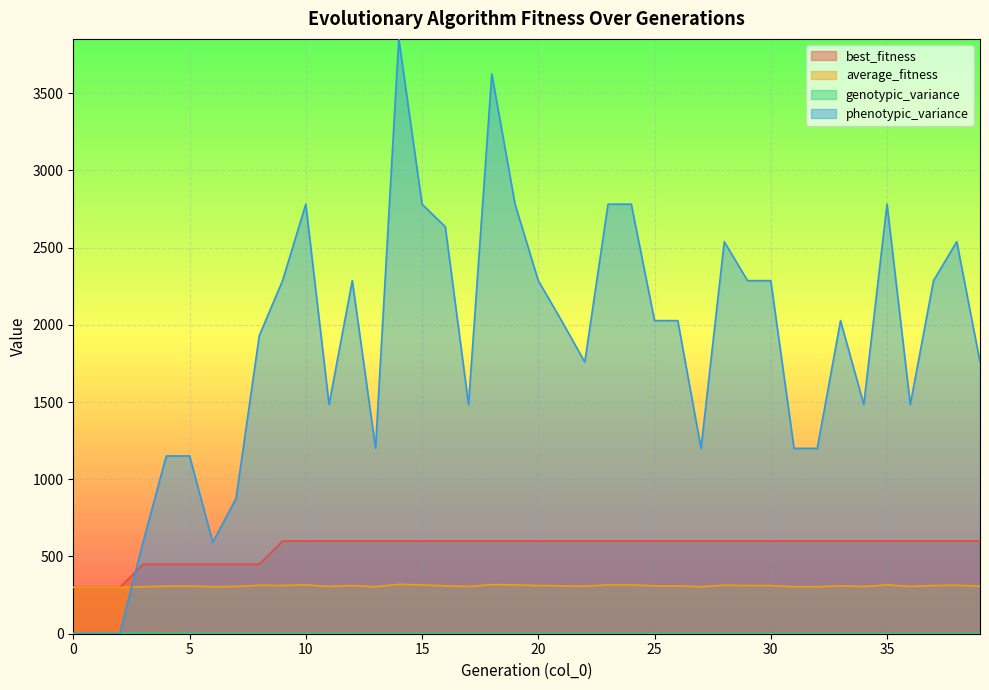

True or false: average_fitness has a value of 308.0 at 5.

True